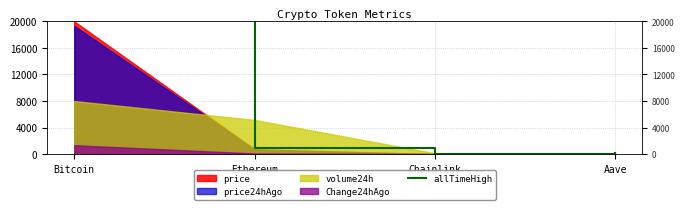

What is the change in value from Bitcoin to Aave?

-21776.7